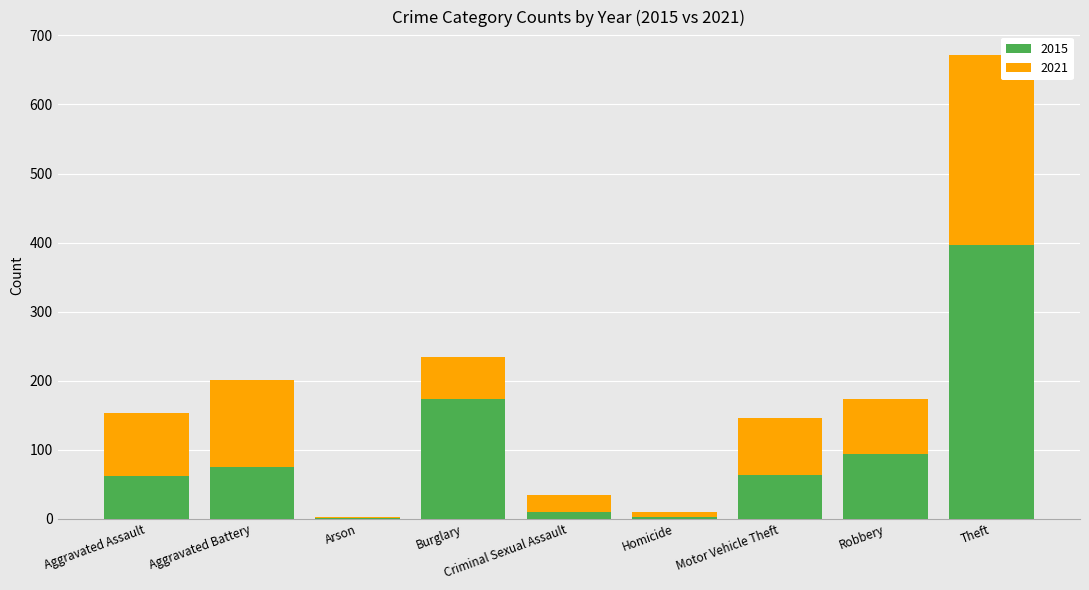

What is the highest value of the 2015 series?

396